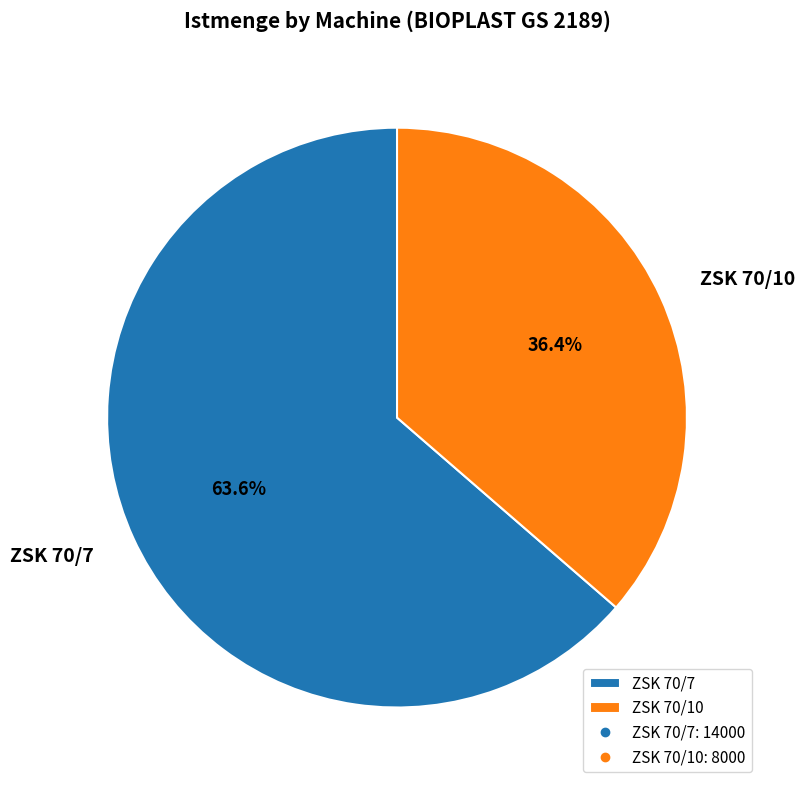

Is the sum of ZSK 70/10 and ZSK 70/7 greater than half?

Yes